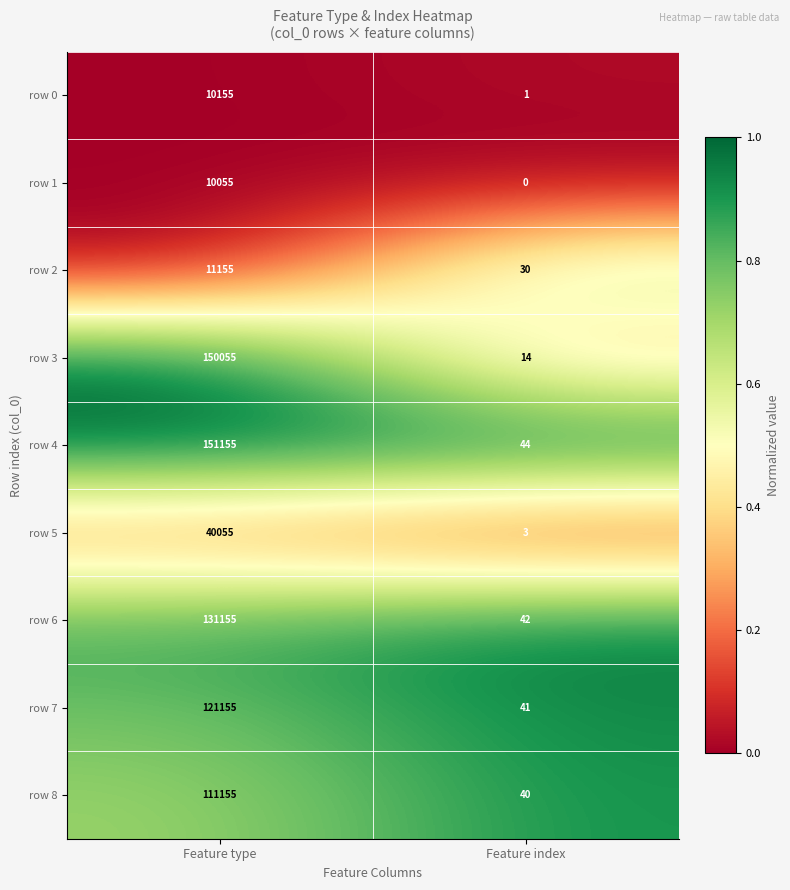

Which series has the largest range (max minus min)?

row 4